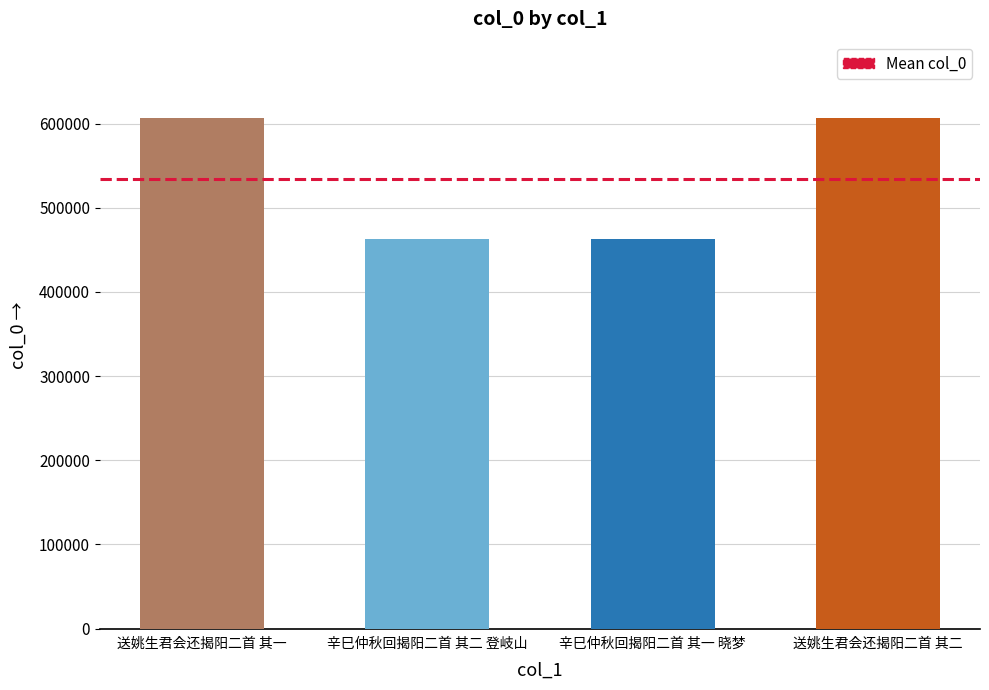

Read the value at 送姚生君会还揭阳二首 其一.

606429